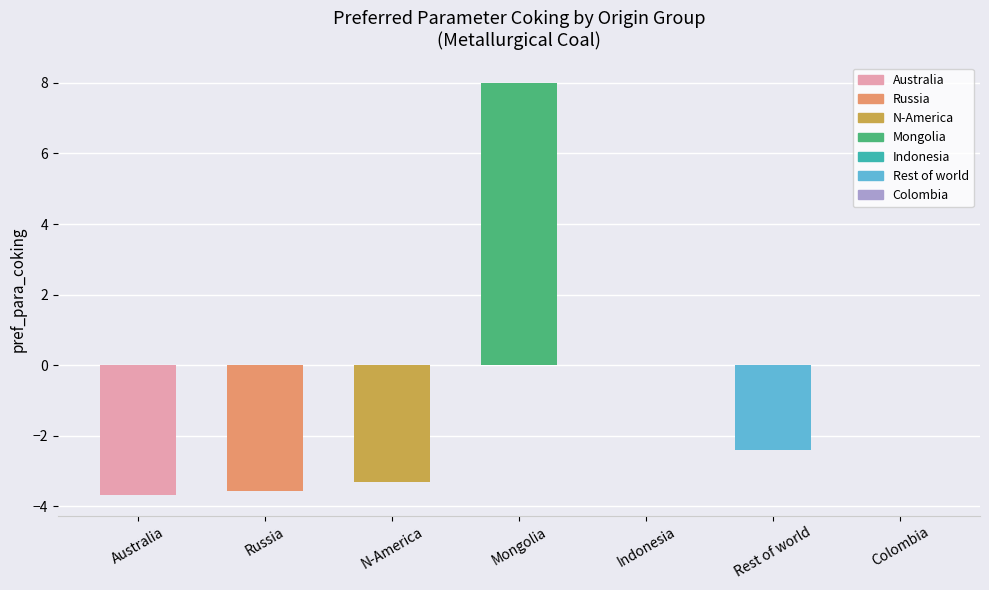

What is the sum of all values?

-4.9